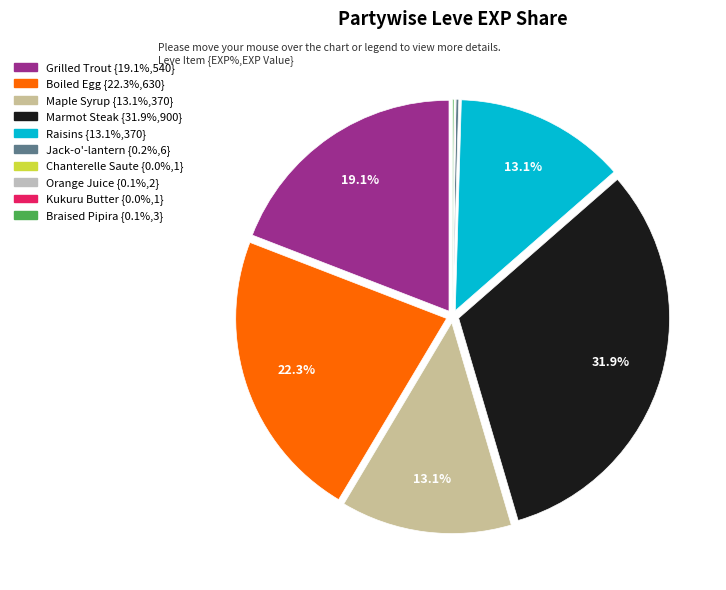

What percentage is the Boiled Egg slice, to the nearest percent?

22%